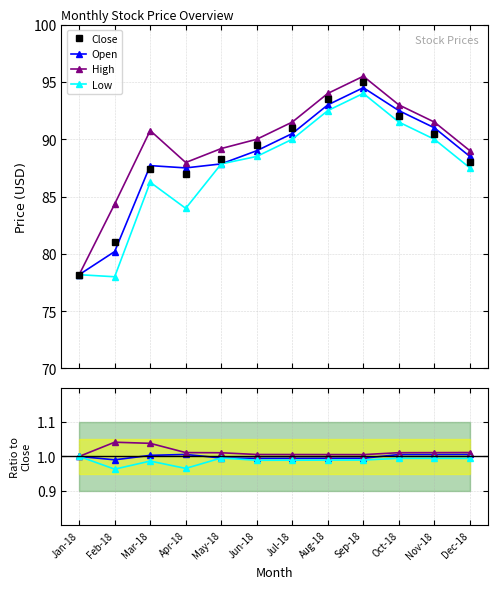

True or false: Open has more than 0 points higher than both neighbors.

True